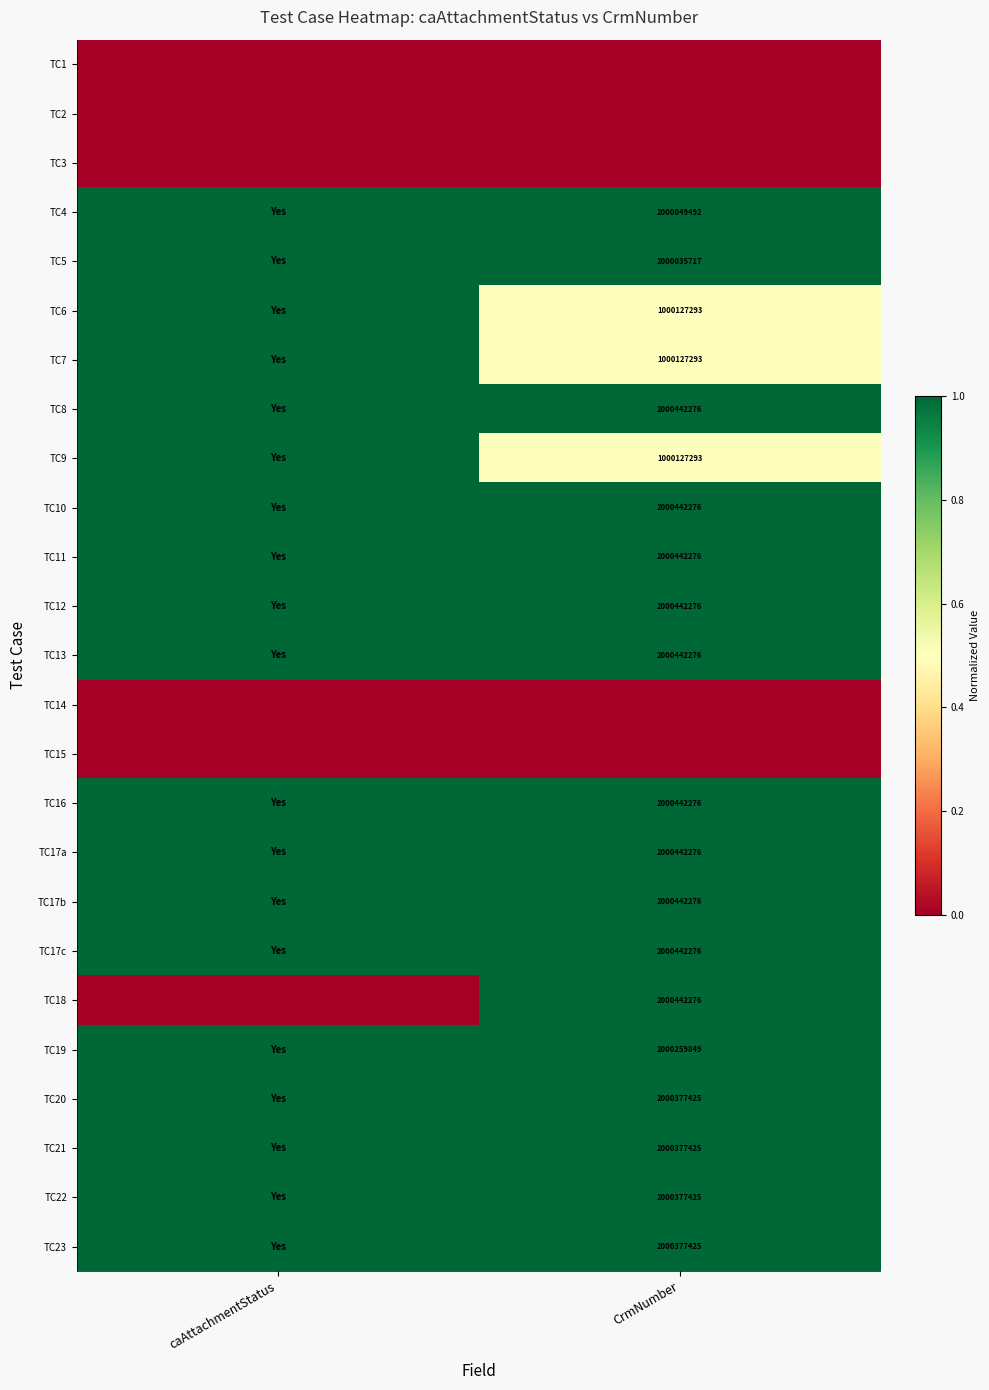

The TC16 series shows 2000442276 at CrmNumber. True or false?

True